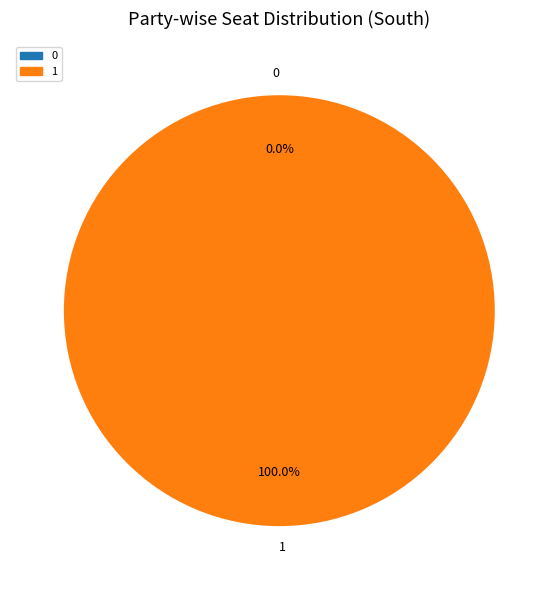

How many slices are in this pie chart?

2